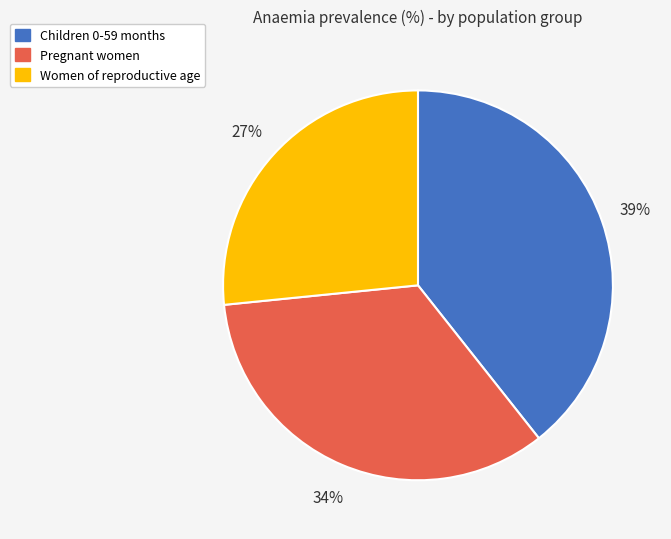

Which has a higher value, Pregnant women or Women of reproductive age?

Pregnant women